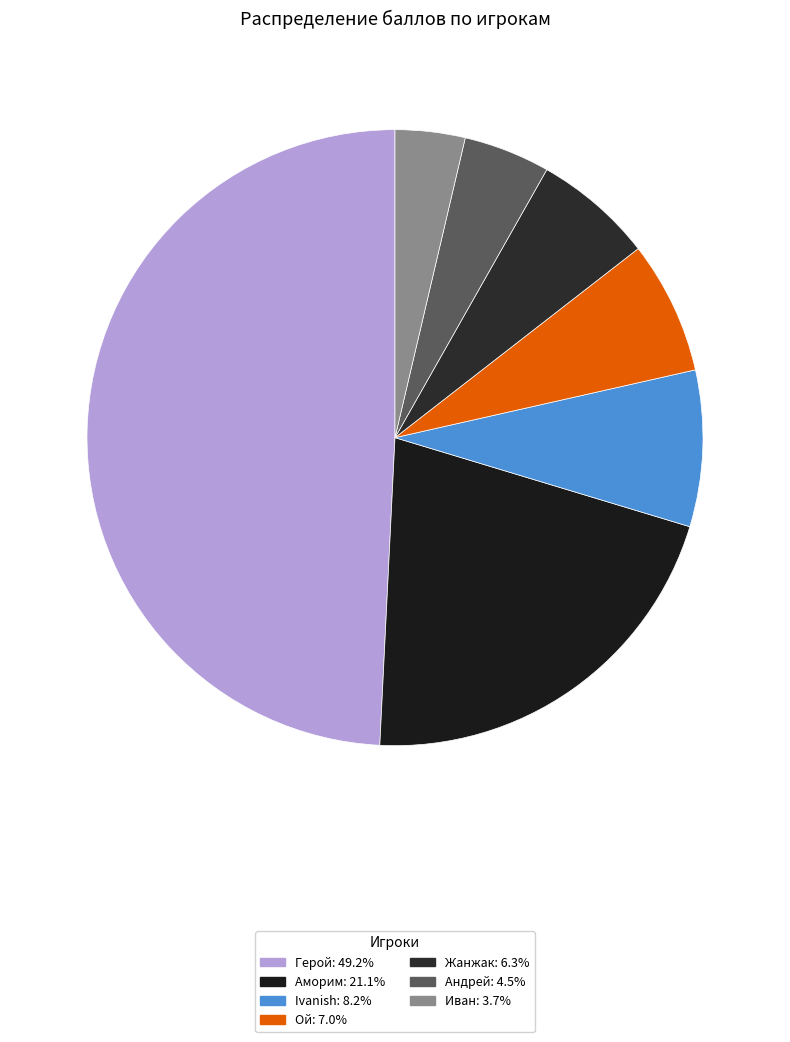

Which slice is the smallest?

Иван